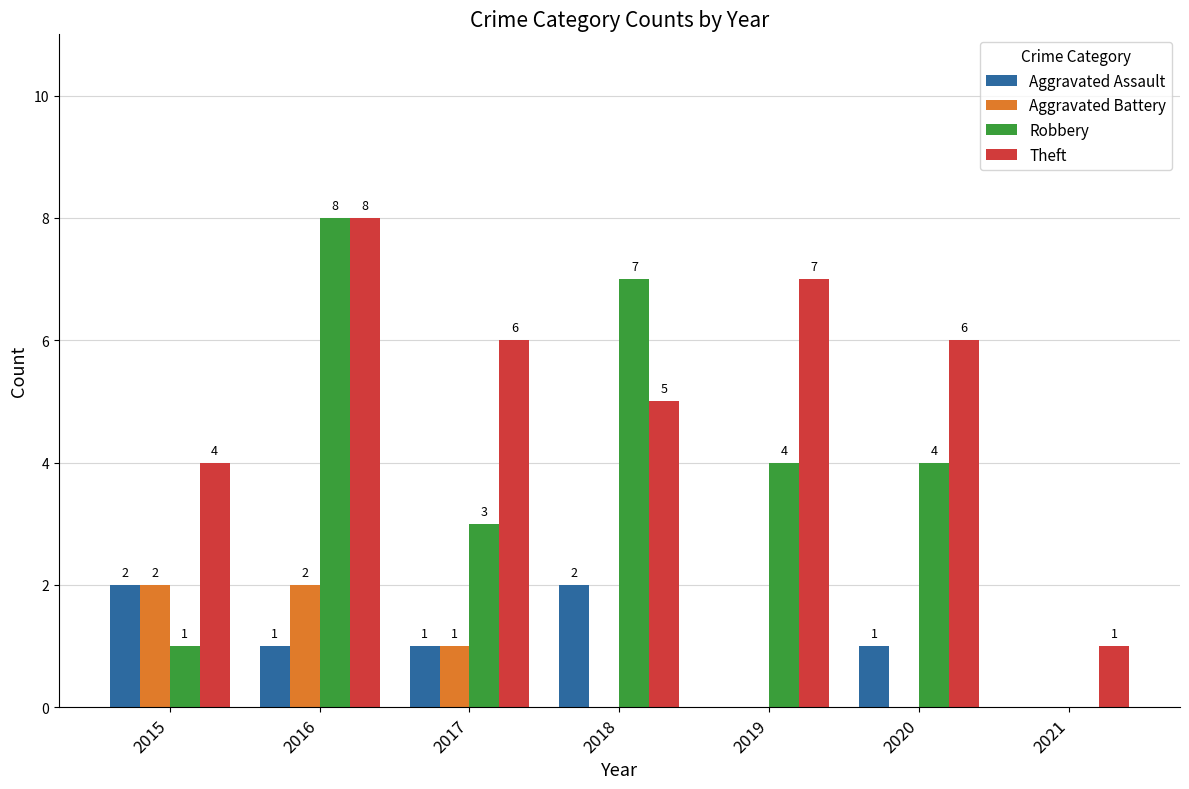

Are the bars grouped side by side (vs. stacked)?

Yes